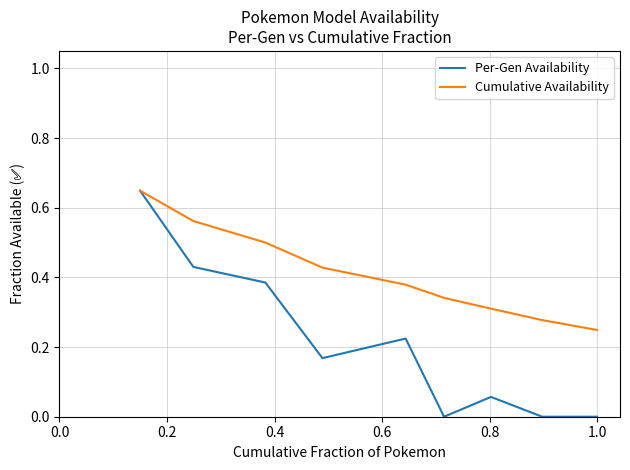

Which series has the largest total across all categories?

Cumulative Availability